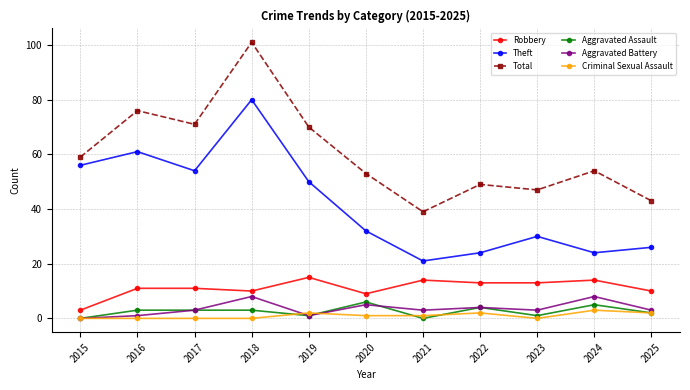

Which series has the largest total across all categories?

Total